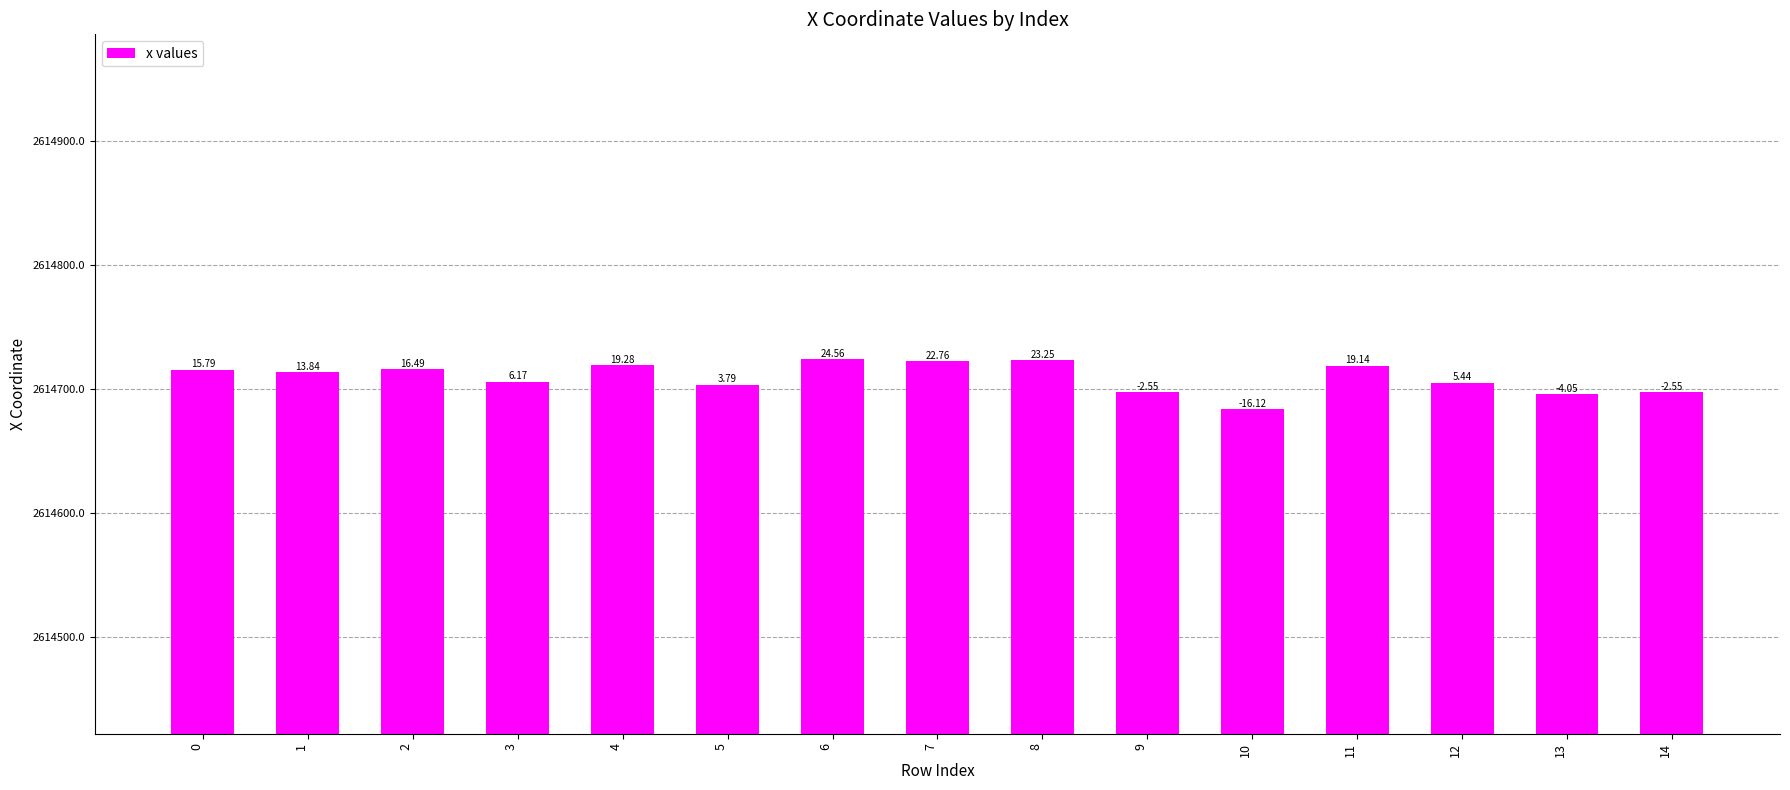

Read the value at 8.

2614723.3